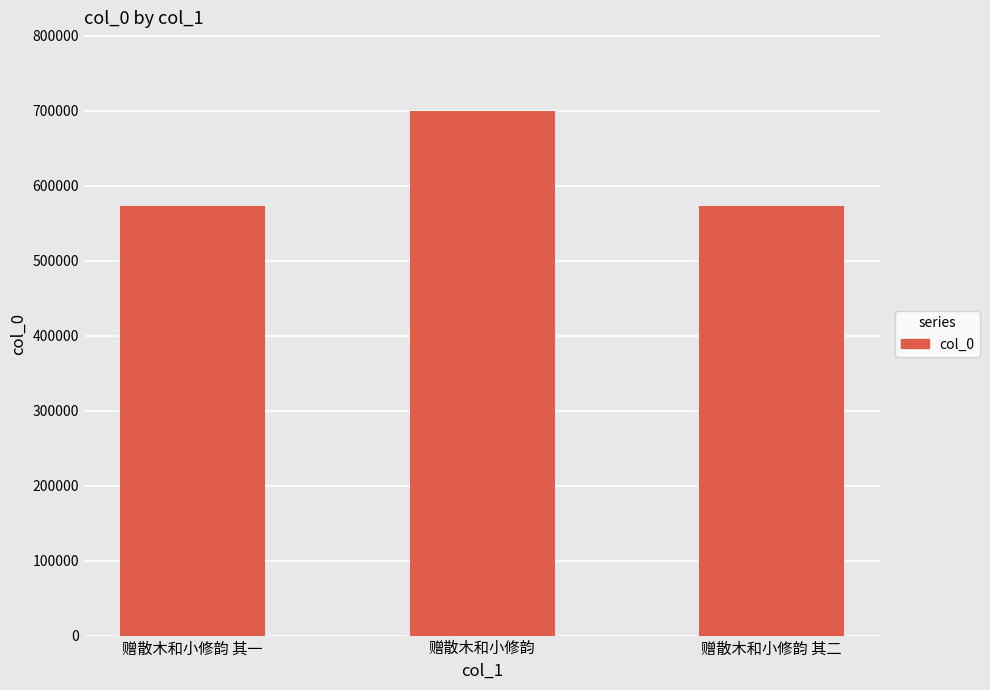

How many categories are shown in the chart?

3